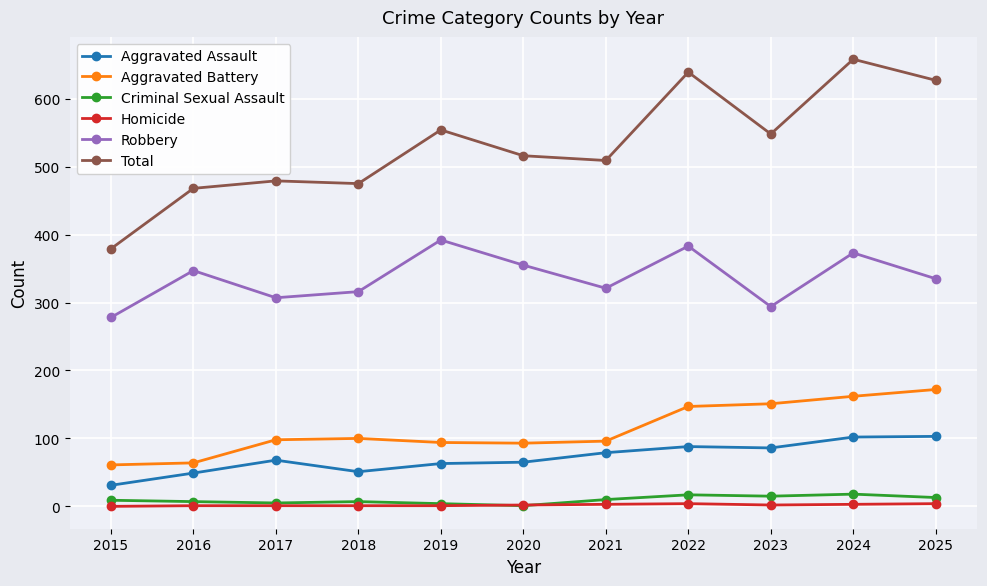

What is the value of the Criminal Sexual Assault point at the 3rd from the left?

5